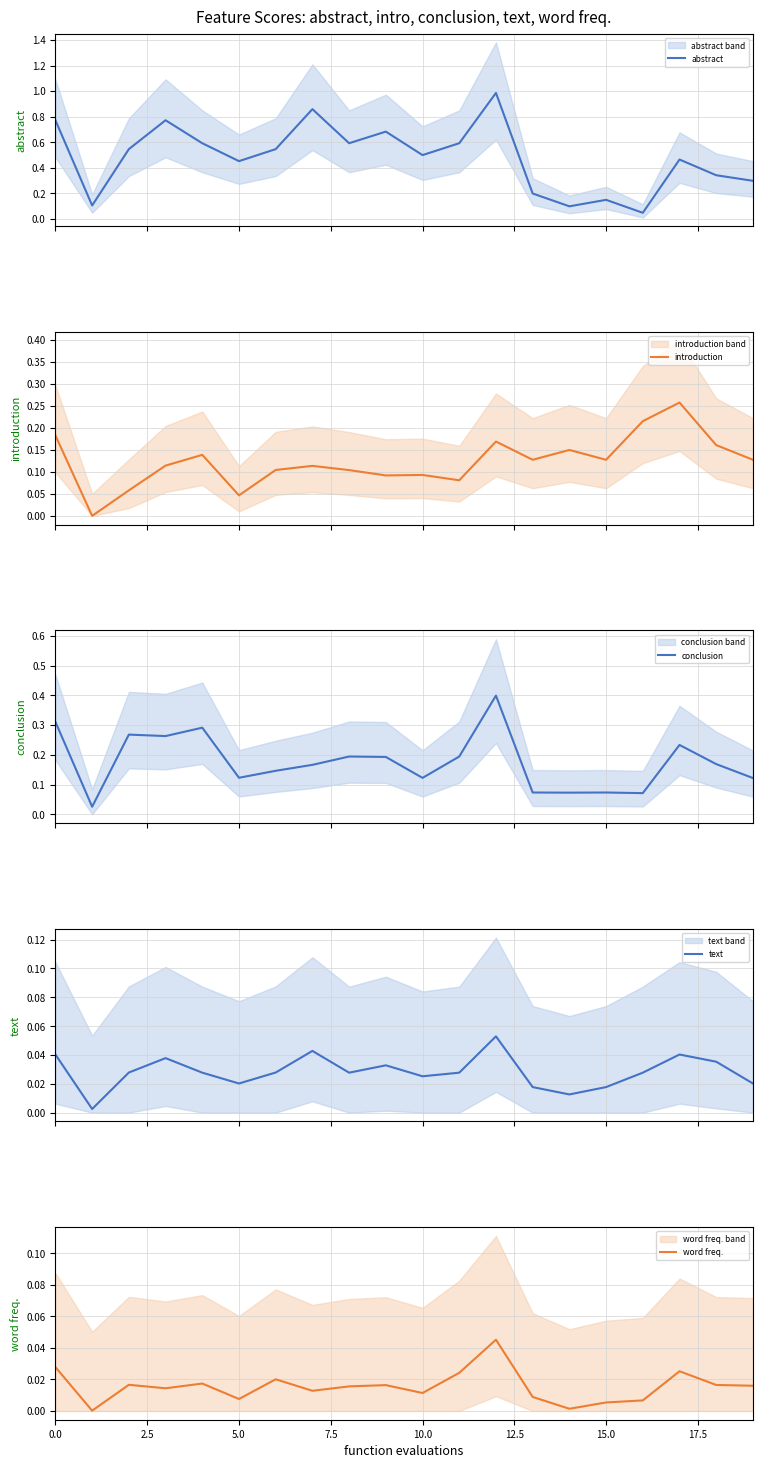

Rank the series at 9 from highest to lowest value.

abstract, conclusion, introduction, text, word freq.